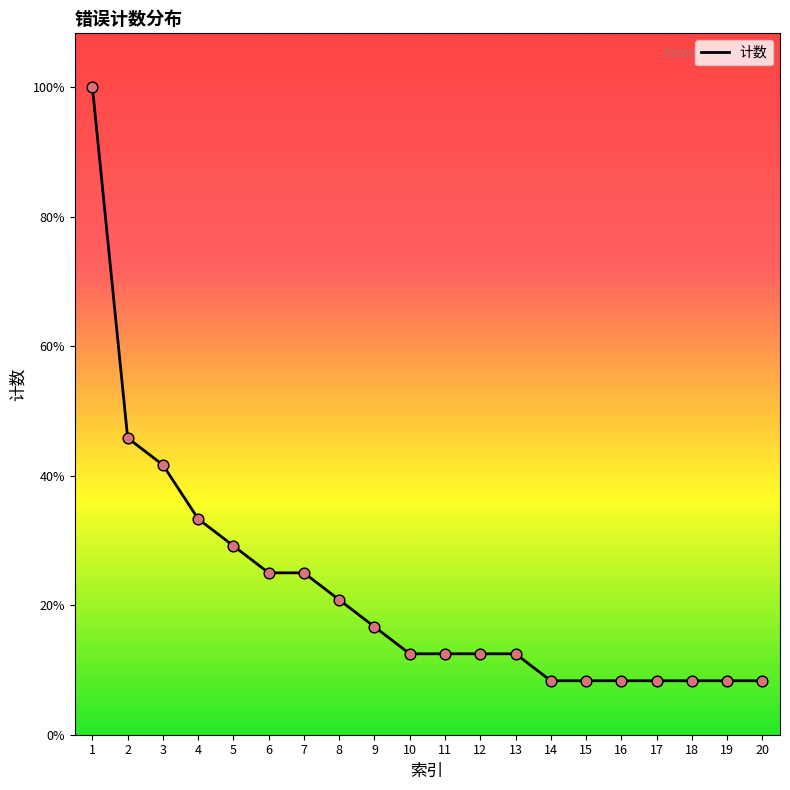

What is the ratio of the value at 10 to the value at 9?

0.8